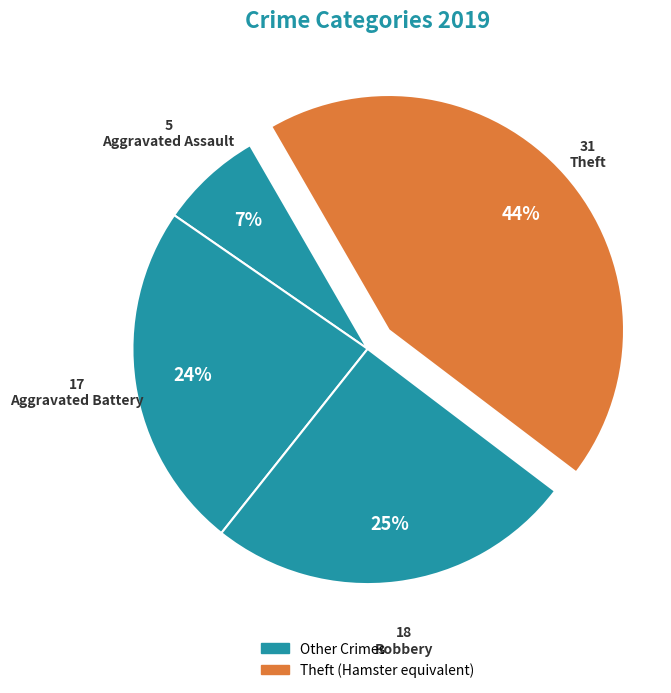

Is there a majority slice in this chart?

No